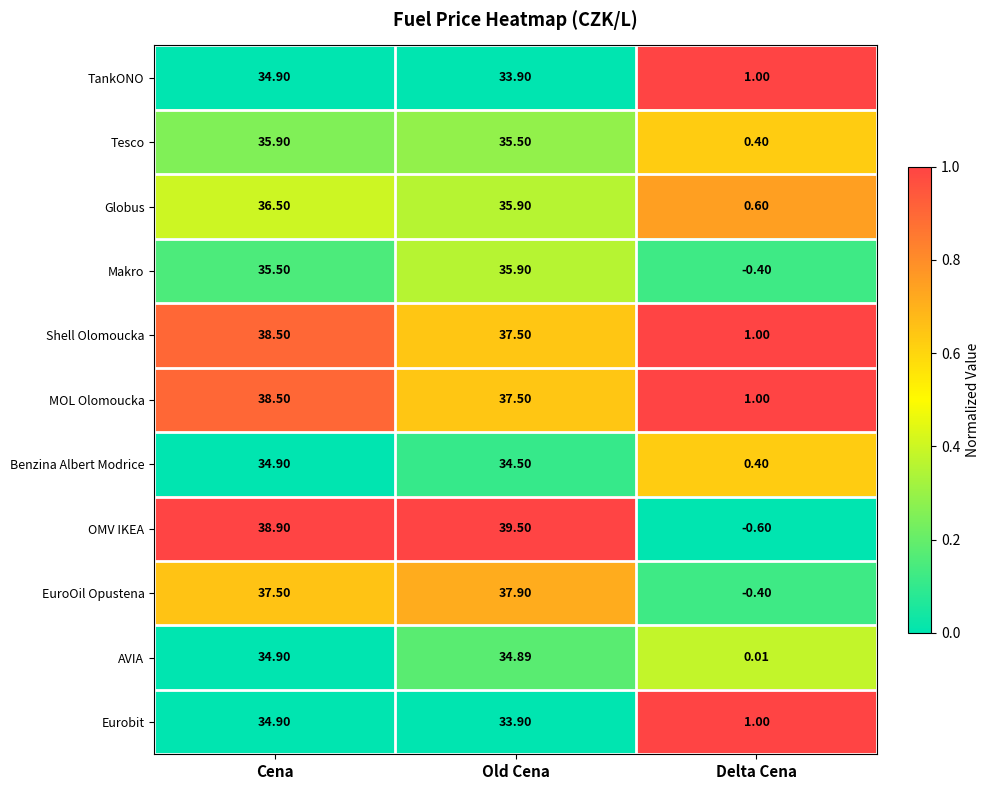

List the labels in order of Globus value, smallest first.

Delta Cena, Old Cena, Cena